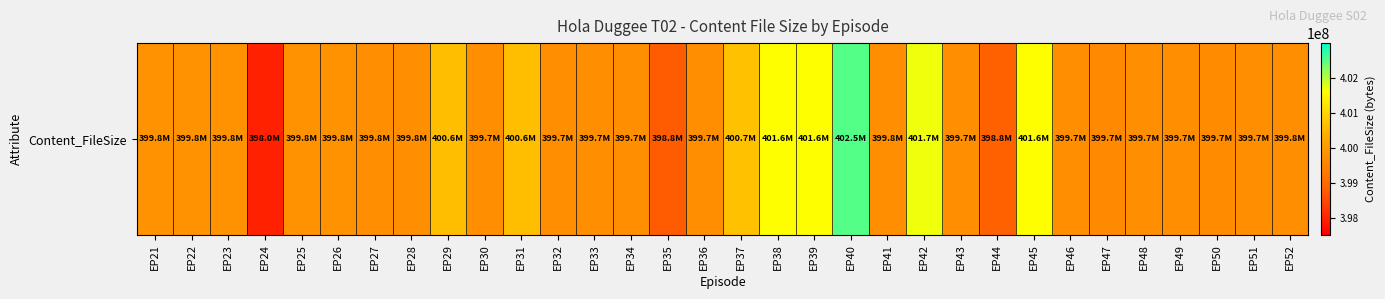

At which label is the value closest to 400255008?

EP29